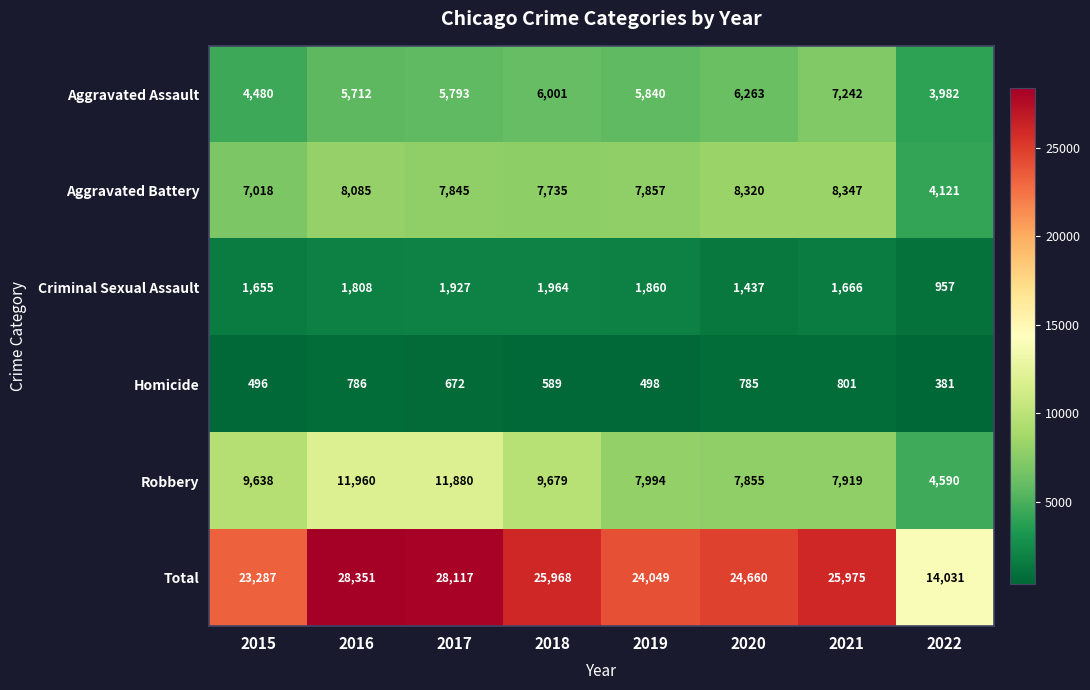

Rank the series at 2019 from highest to lowest value.

Total, Robbery, Aggravated Battery, Aggravated Assault, Criminal Sexual Assault, Homicide